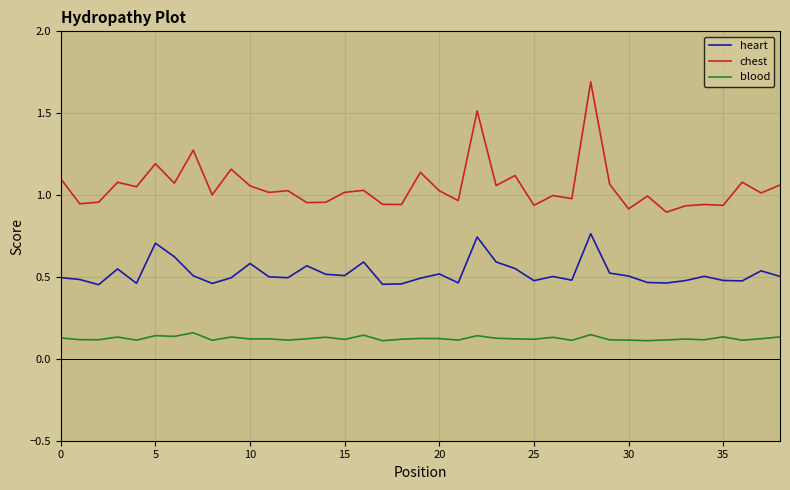

Which series has the largest total across all categories?

chest